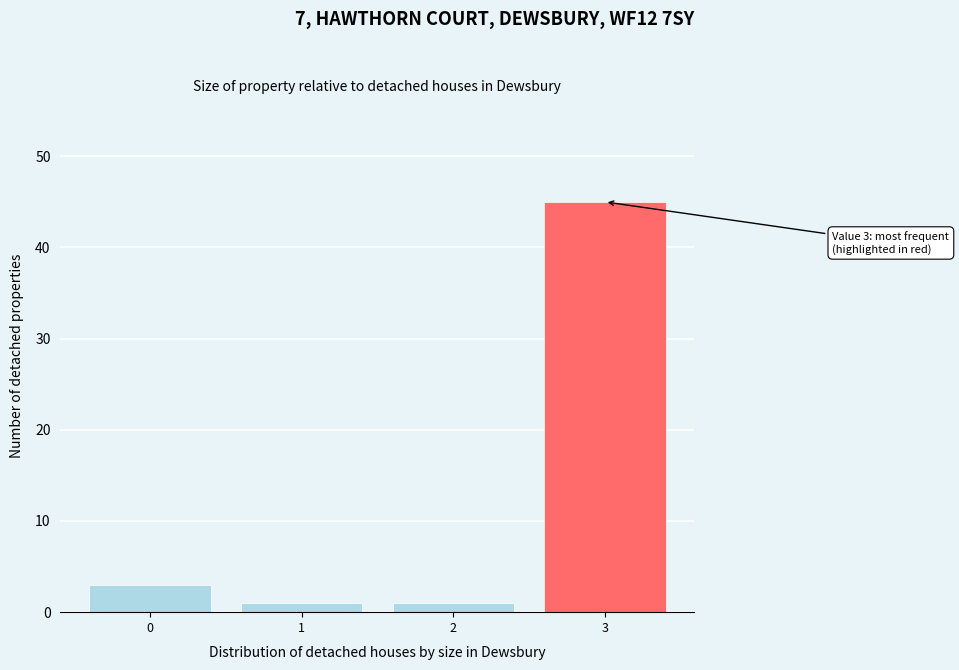

Over which range of the x-axis is the bar tallest?

2.5 to 3.5